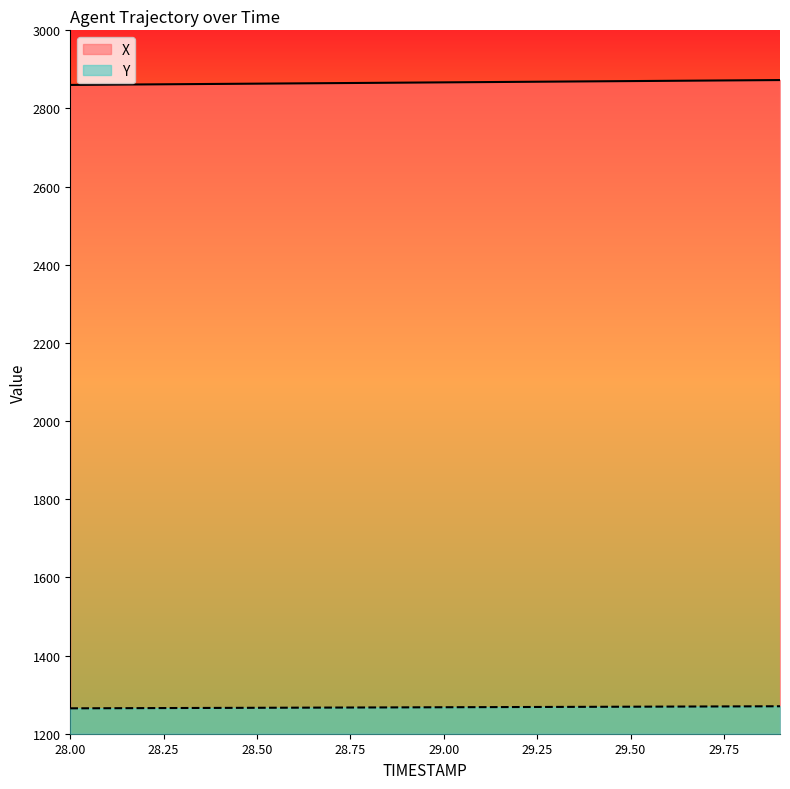

At which category is the sum across all series the highest?

29.9